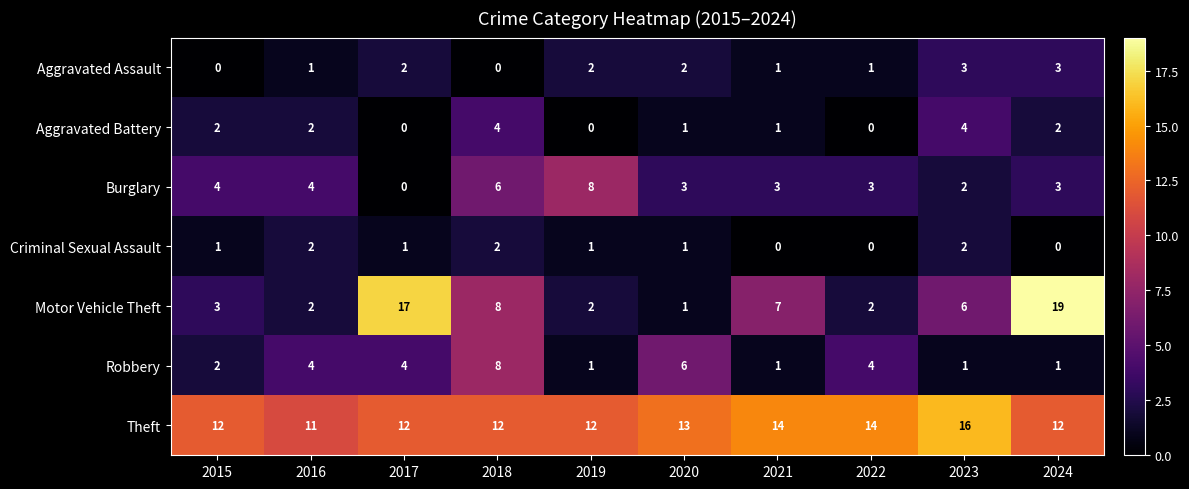

What is the greatest value displayed?

19